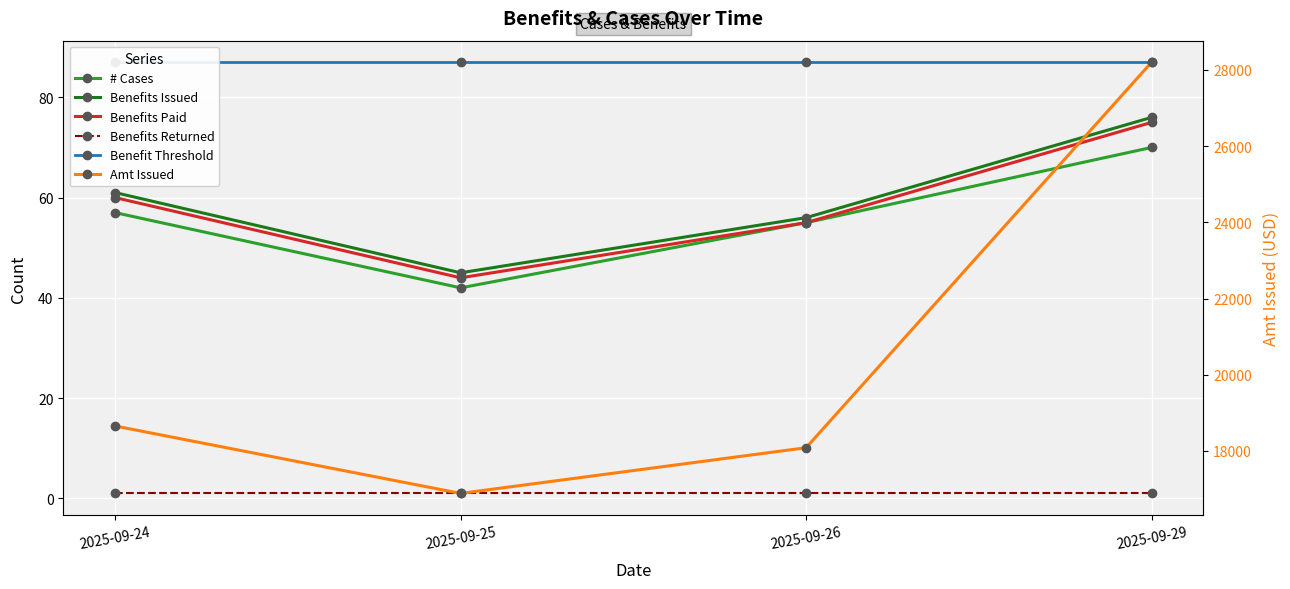

True or false: # Cases has a value of 29.7 at 2025-09-26.

False